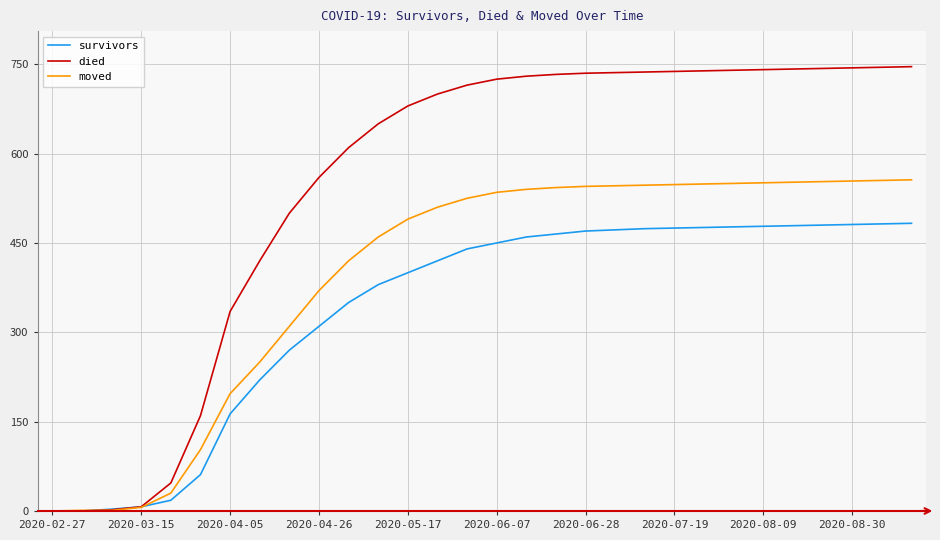

List the series in order of their peak value, lowest first.

survivors, moved, died